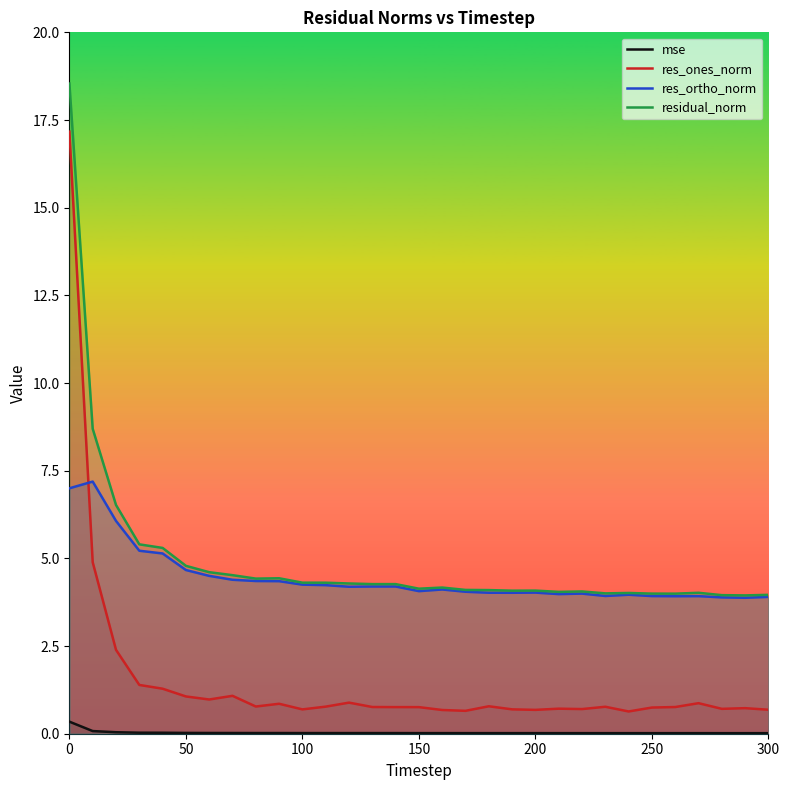

True or false: residual_norm has a value of 4.8 at 50.

True